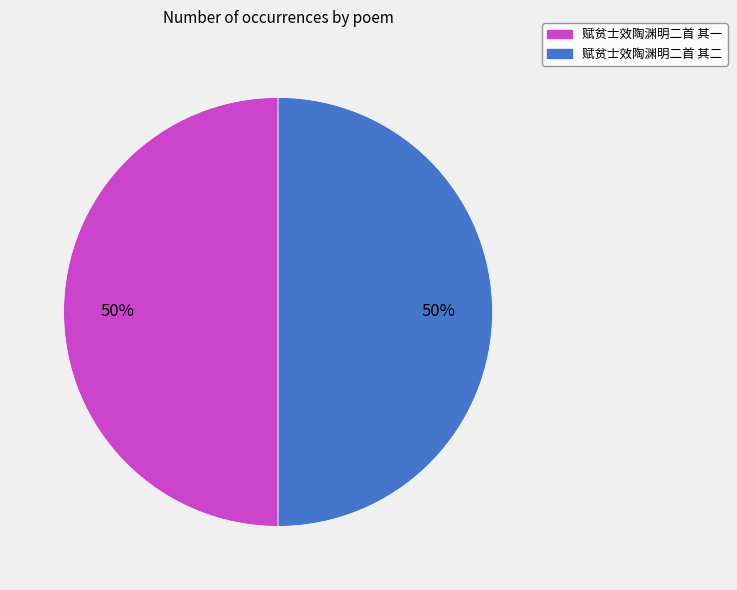

To the nearest percent, what is the average slice percentage?

50%